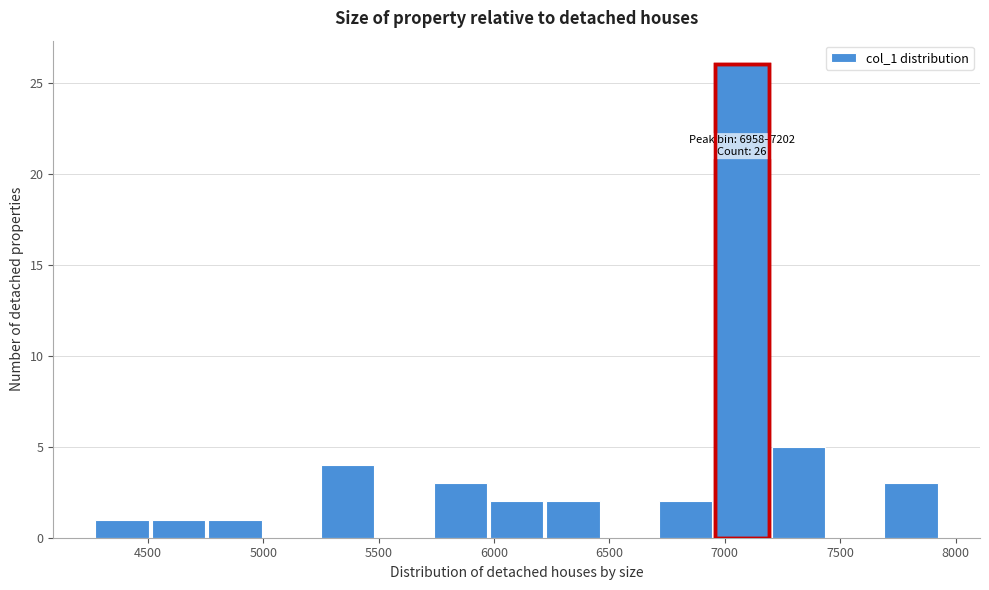

Over which range of the x-axis is the bar tallest?

6950 to 7200